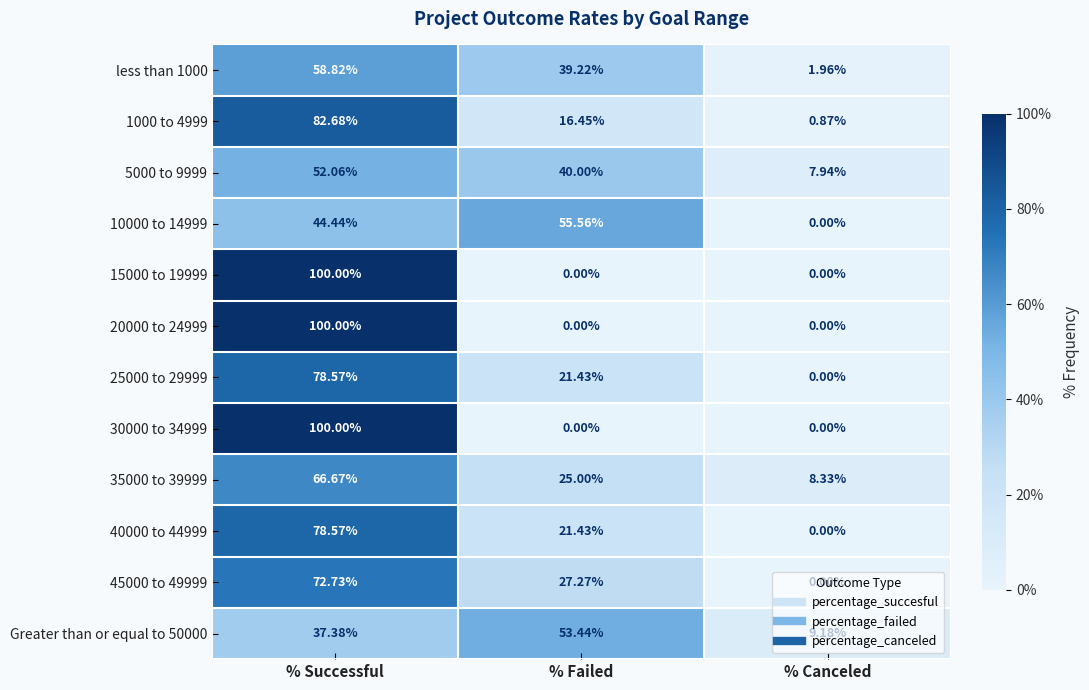

List the labels in order of less than 1000 value, largest first.

% Successful, % Failed, % Canceled